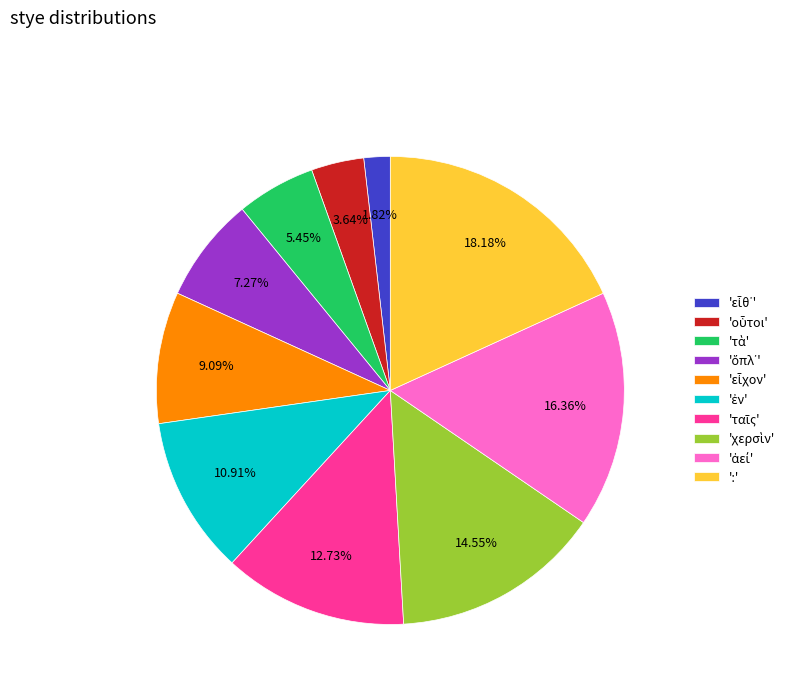

How many segments does this pie chart have?

10